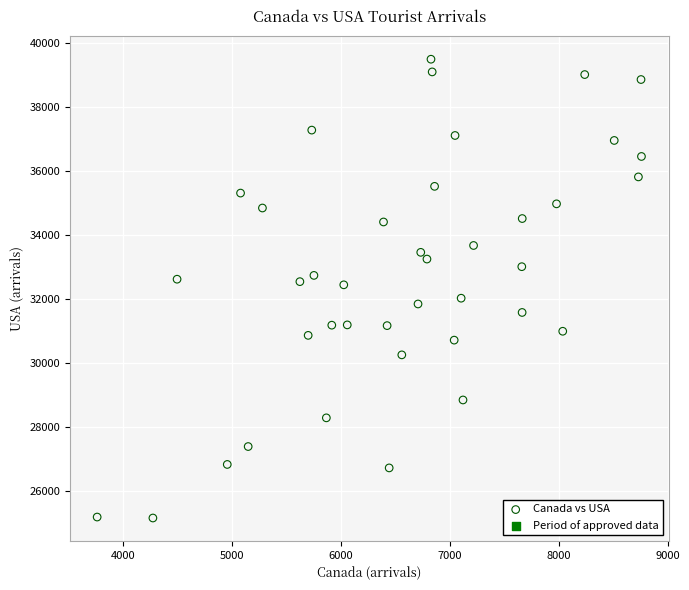

What is the range of Y values (max minus min)?

14323